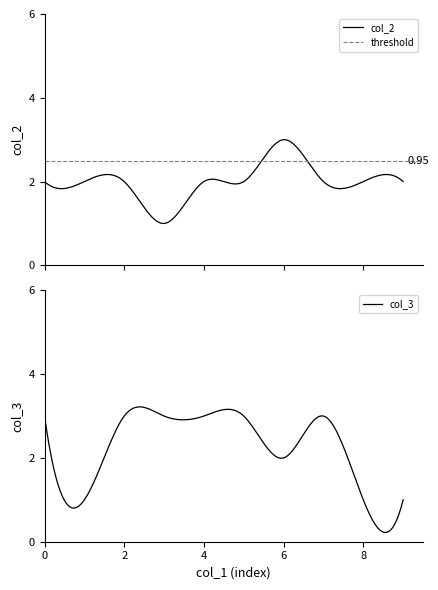

What is the average value of the col_2 series?

2.0